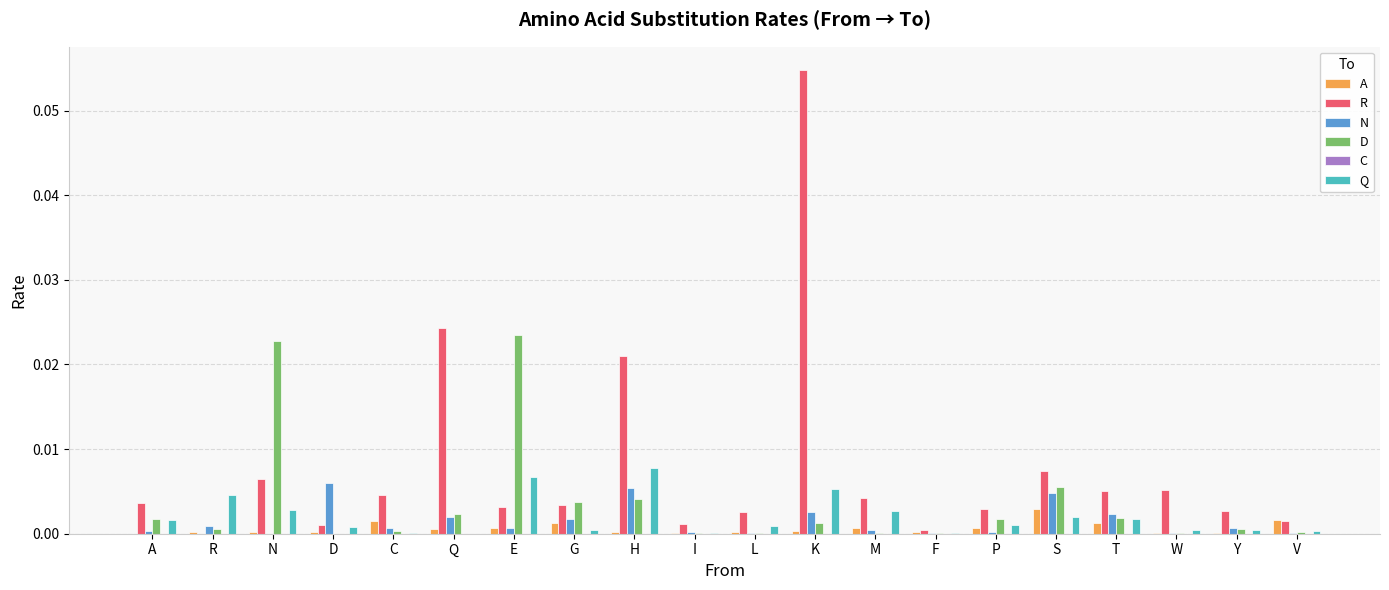

Which series has the largest total across all categories?

R